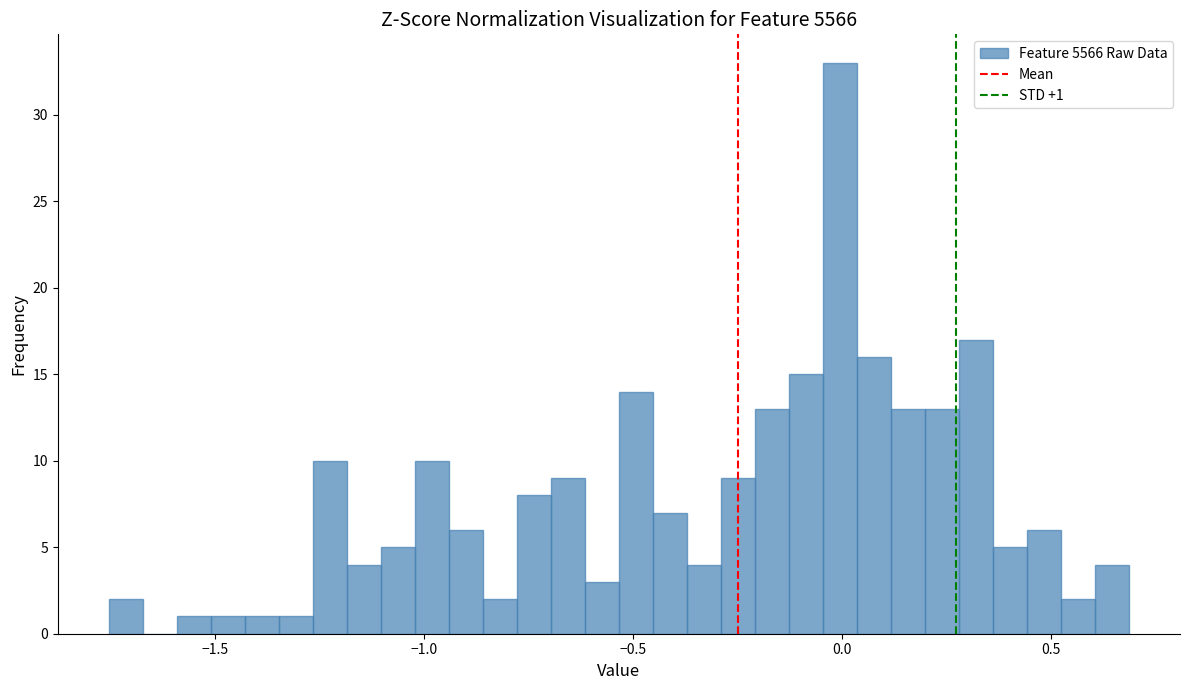

Read against the x-axis, roughly where is the centre of the tallest bar?

0.00